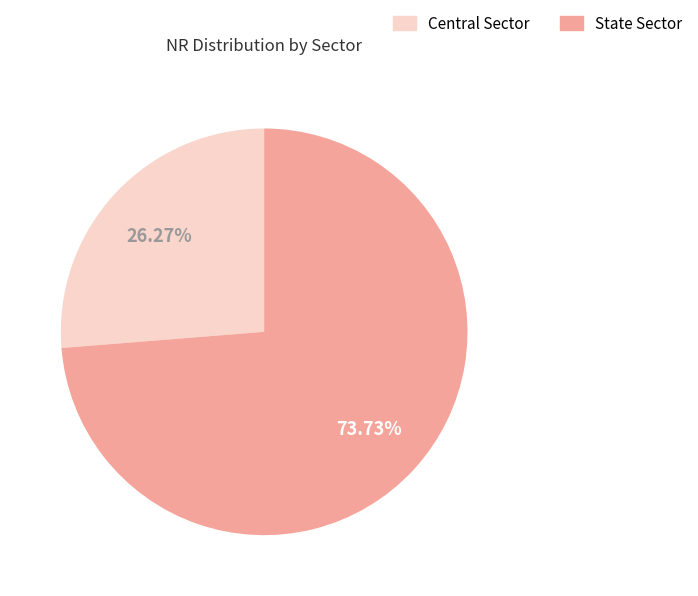

To the nearest percent, what portion does State Sector represent?

74%